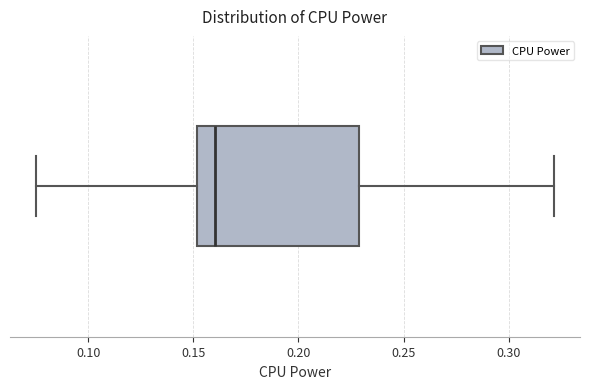

Transcribe this box plot: give where the median line is, the range the box spans, and where the two whiskers end, as read against the x-axis. The values are not printed on the chart, so give them approximately, as read against the axis.

median 0.160, box 0.150 to 0.230, whiskers 0.075 to 0.320